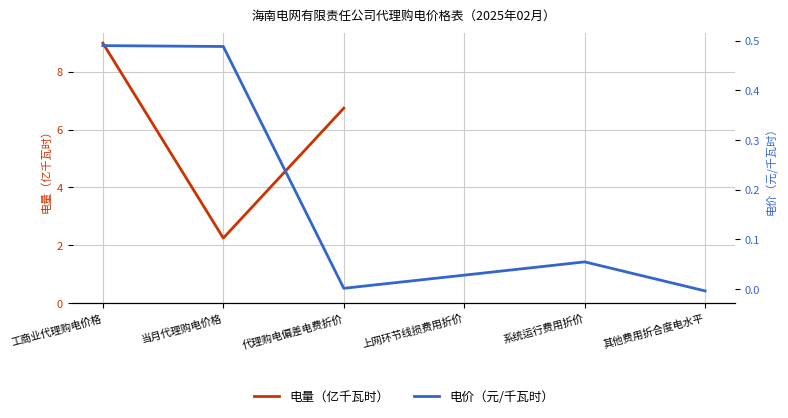

True or false: the data shows 9.0 at 工商业代理购电价格.

True